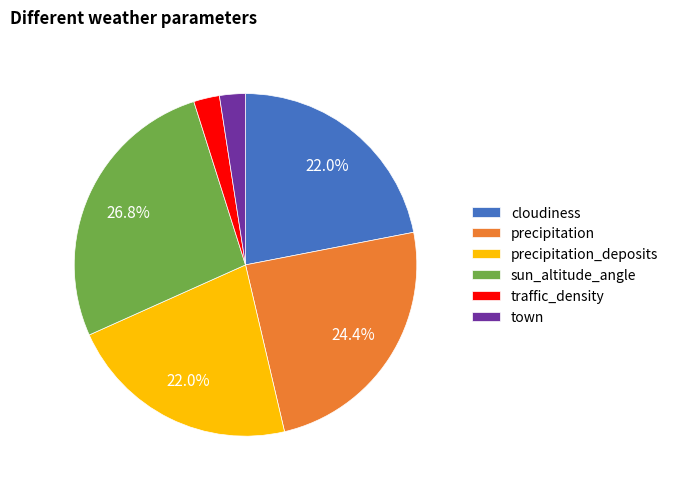

Does any single category account for the majority?

No